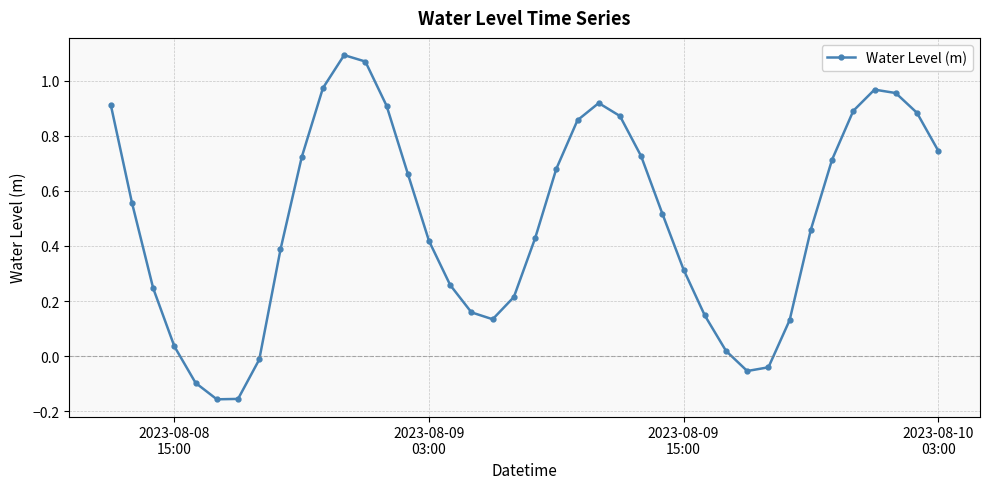

What is the difference between the maximum and minimum values?

1.2